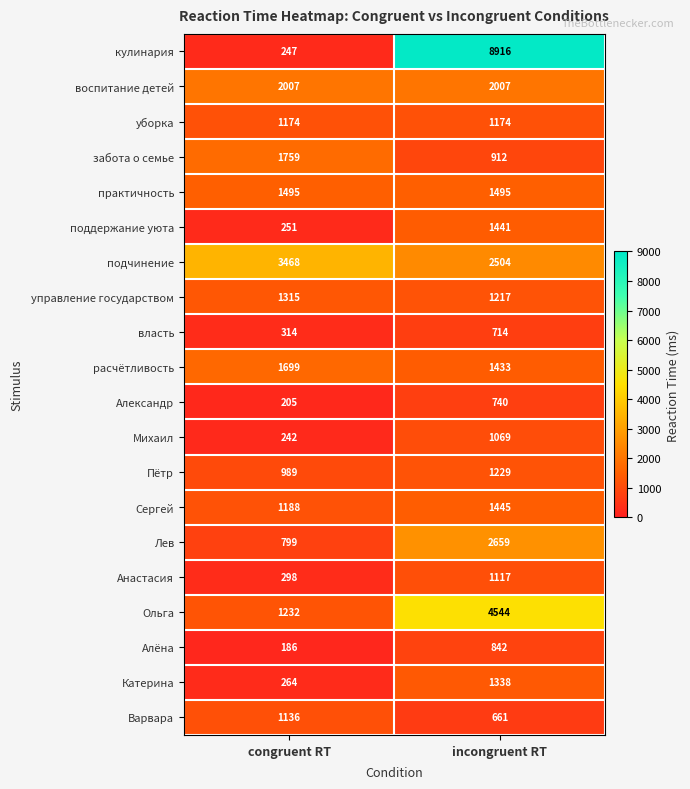

What is the spread (max minus min) of values at incongruent RT?

8255